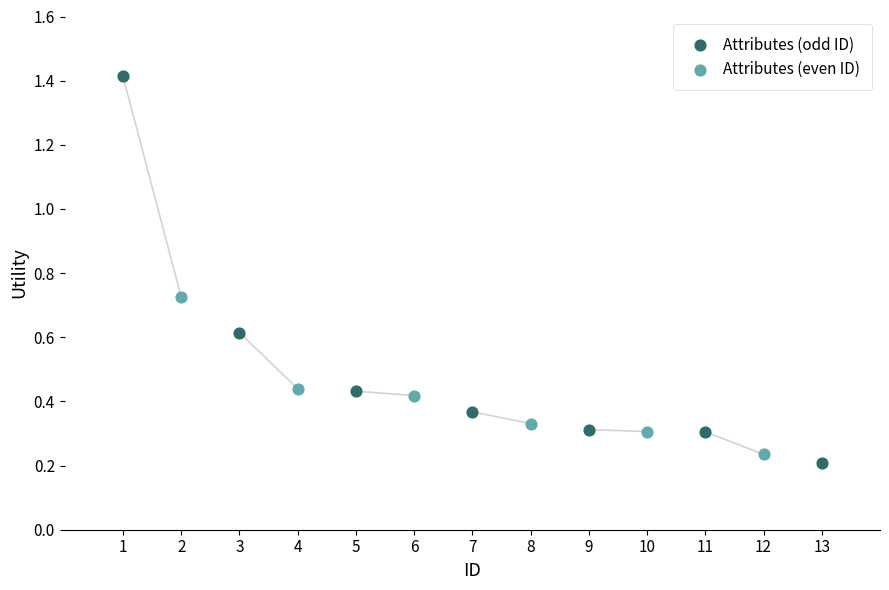

What are all the series names shown in the legend?

Attributes (odd ID), Attributes (even ID)